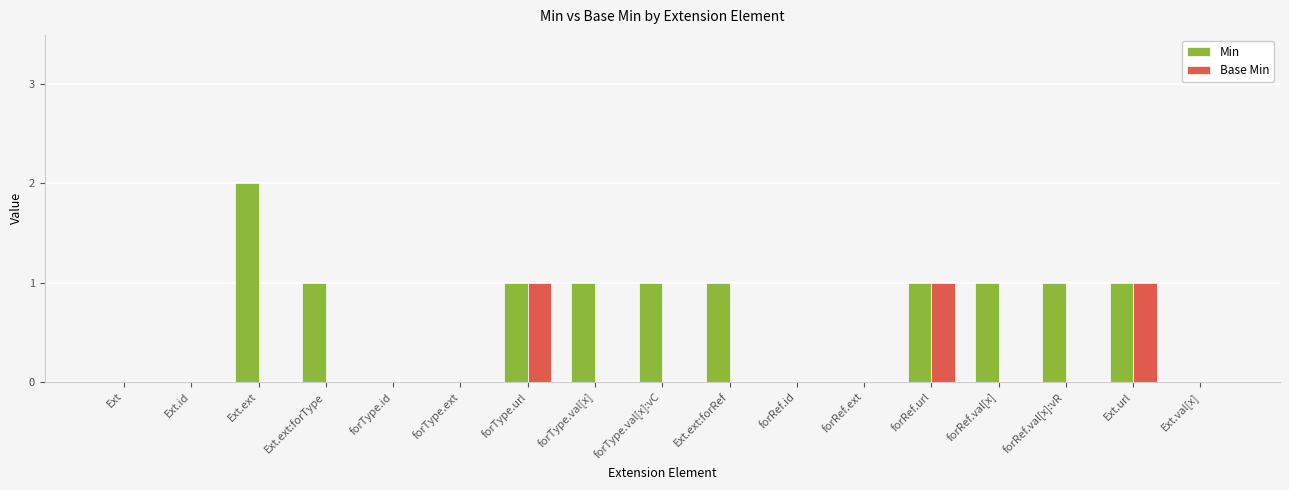

What is the sum of the Base Min values at Ext.val[x] and Ext.url?

1